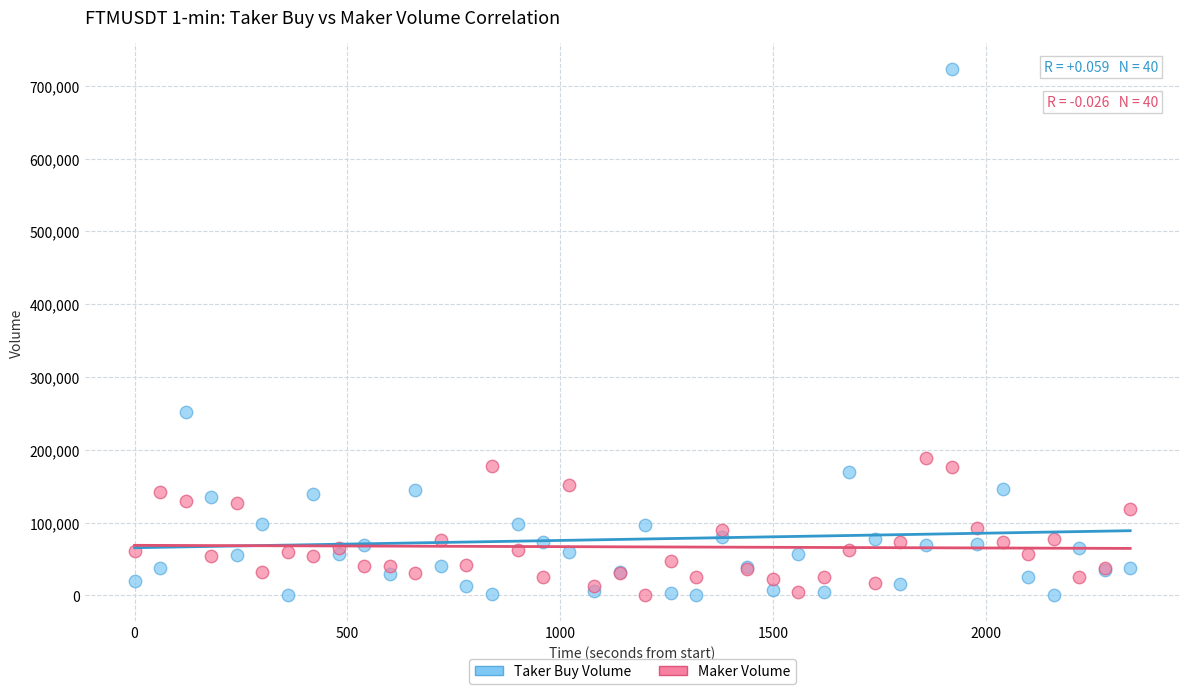

What are all the series names shown in the legend?

Taker Buy Volume, Maker Volume